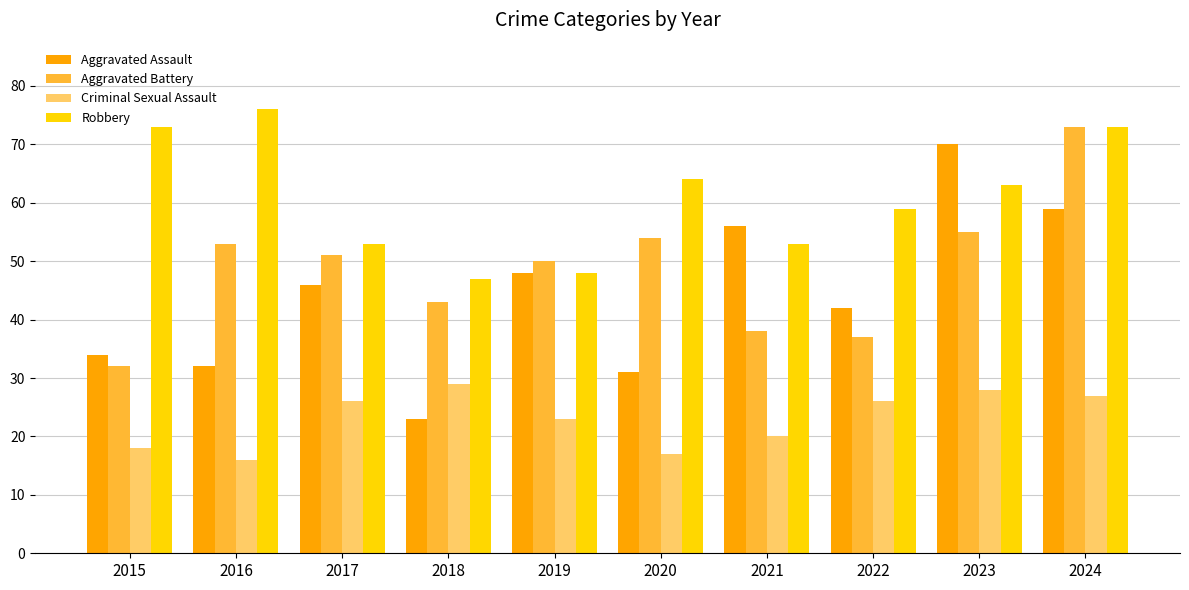

True or false: Aggravated Battery has a value of 128 at 2024.

False